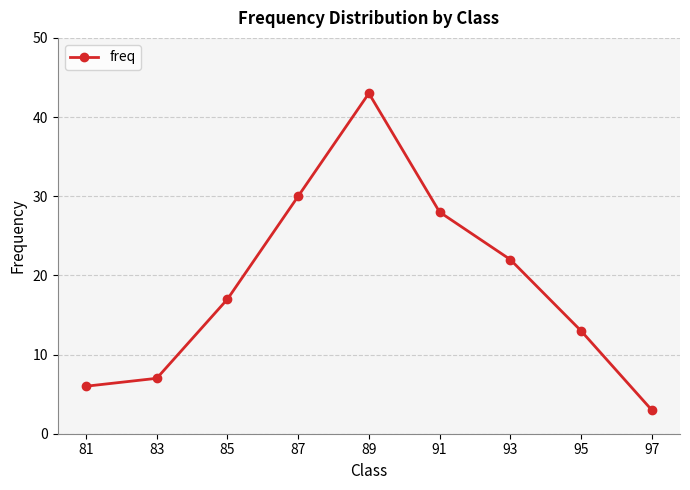

What is the change in value from 93 to 95?

-9